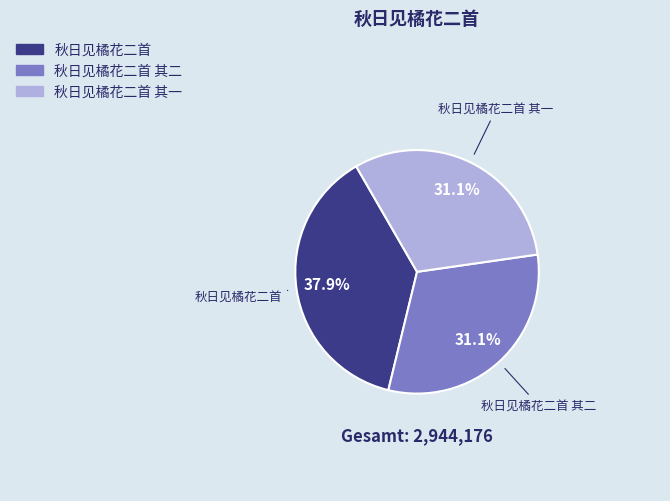

Is there any slice that represents more than half of the pie?

No